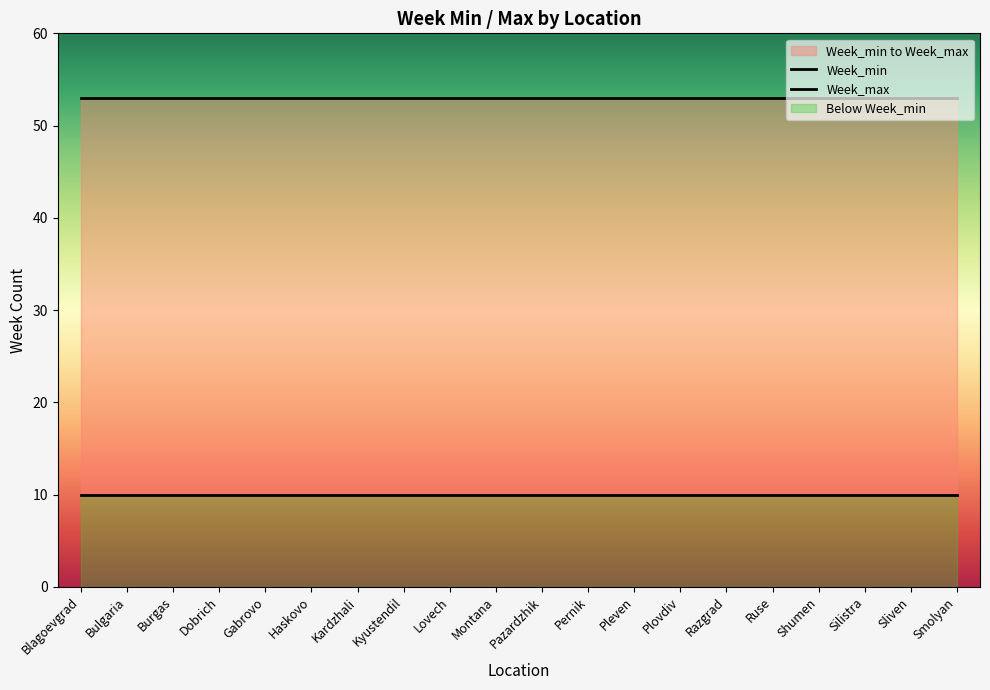

At which category is the sum across all series the highest?

Blagoevgrad